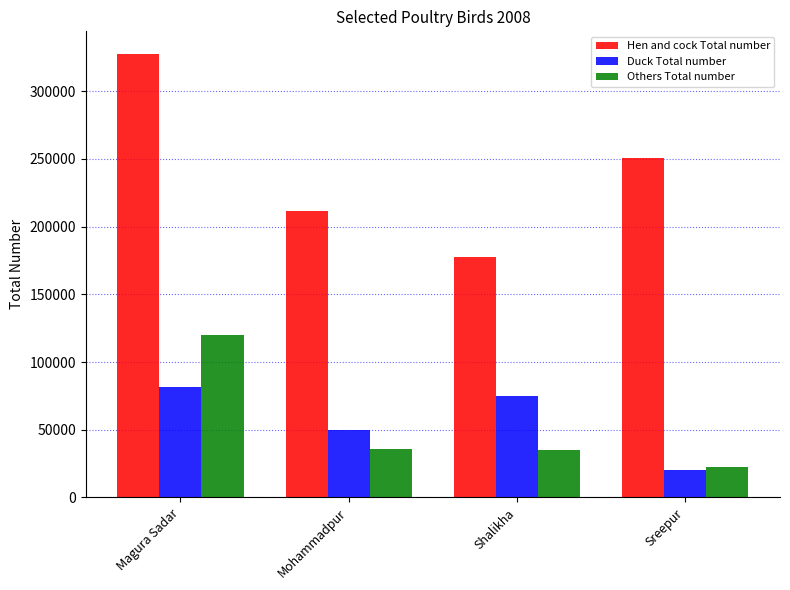

What are all the series names shown in the legend?

Hen and cock Total number, Duck Total number, Others Total number